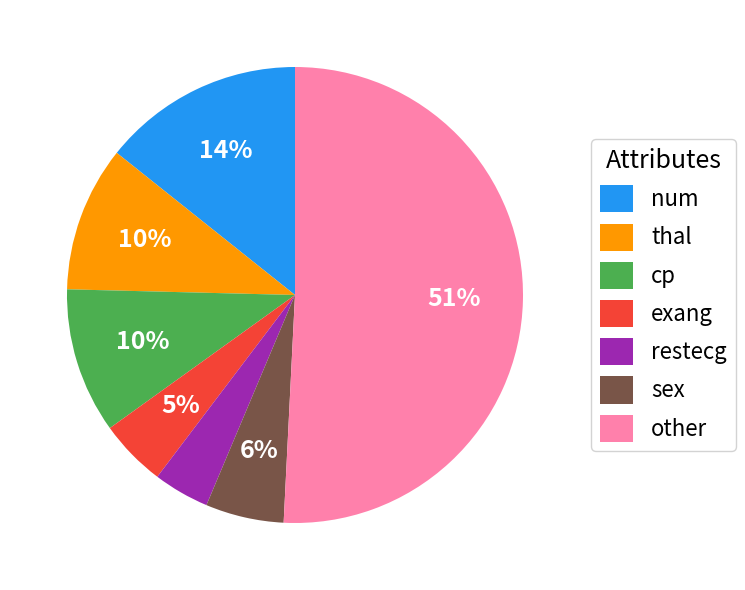

Count the number of slices in the pie.

7